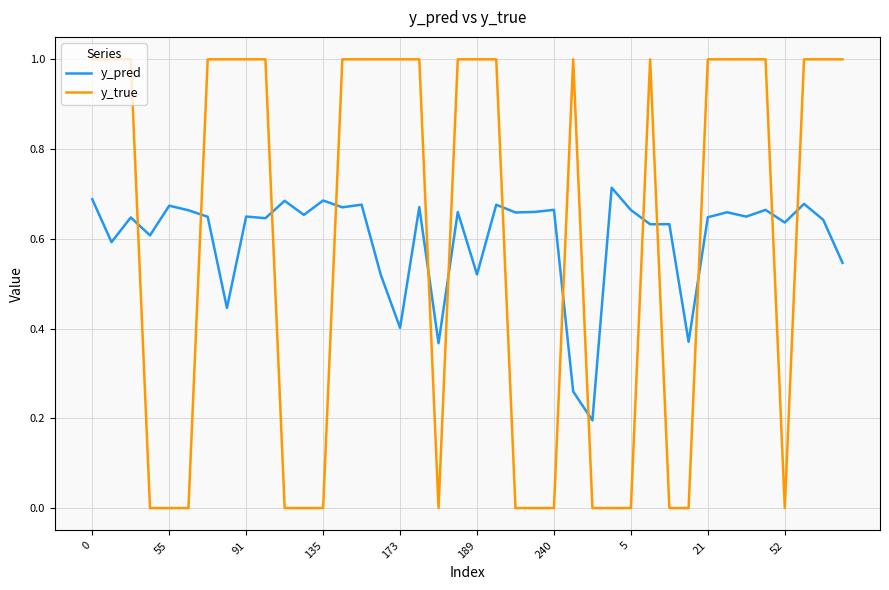

After their last crossing, which series has the higher values: y_true or y_pred?

y_true